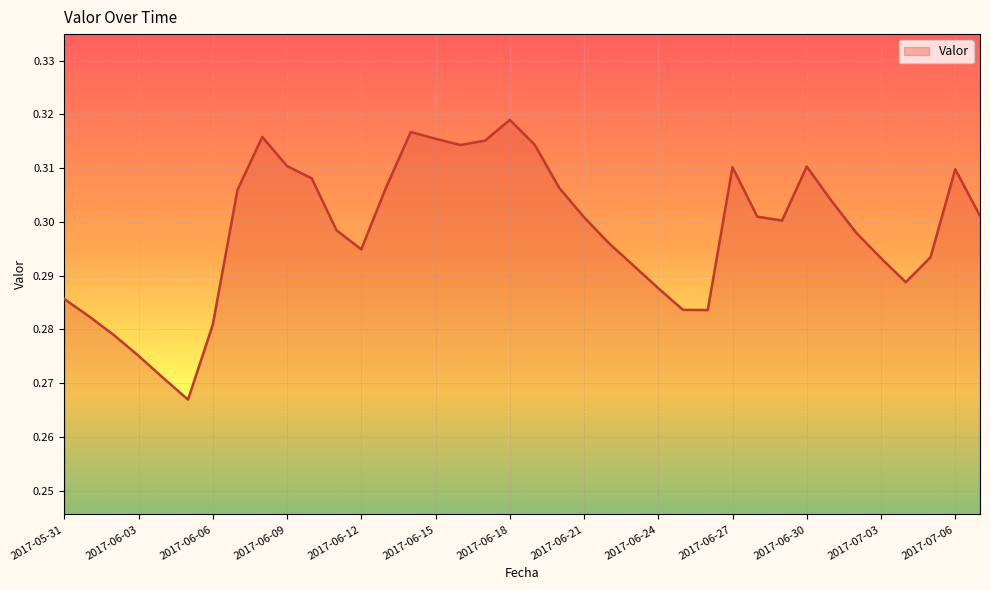

At which category does the data reach its first local valley?

2017-06-05